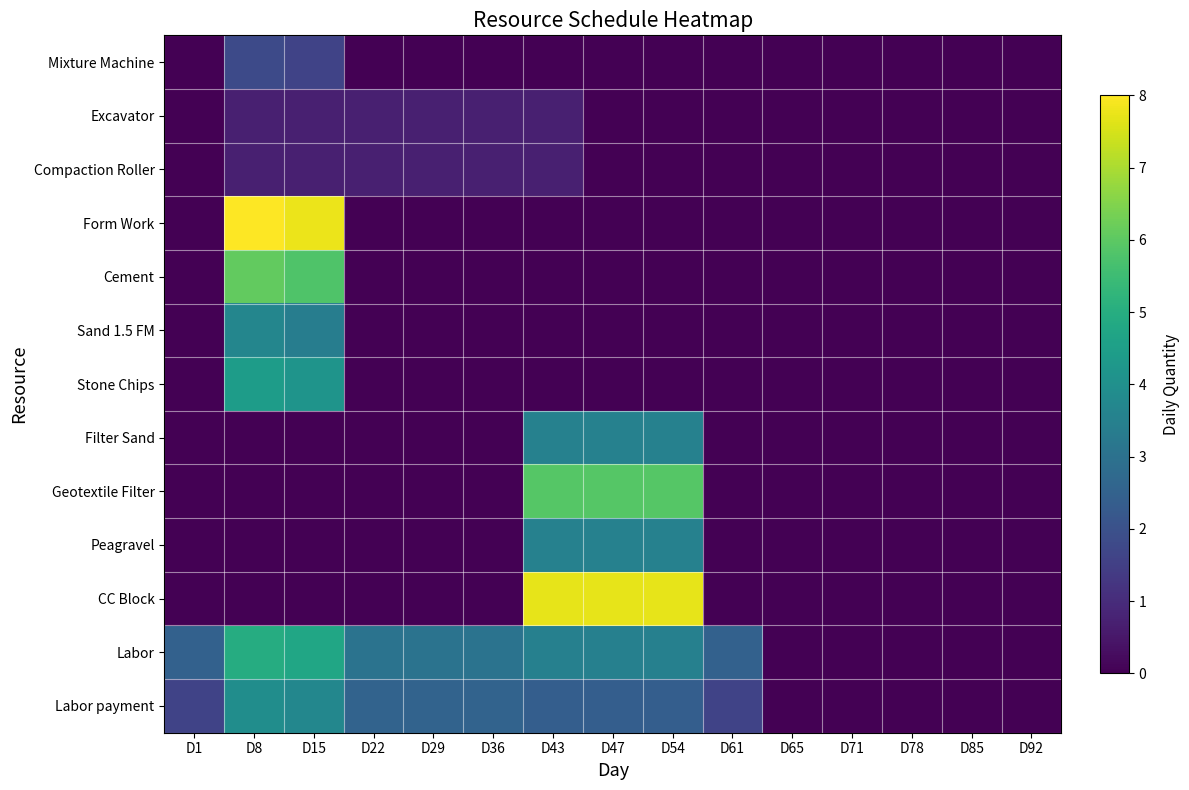

Which has a higher value, D78 or D92?

D78